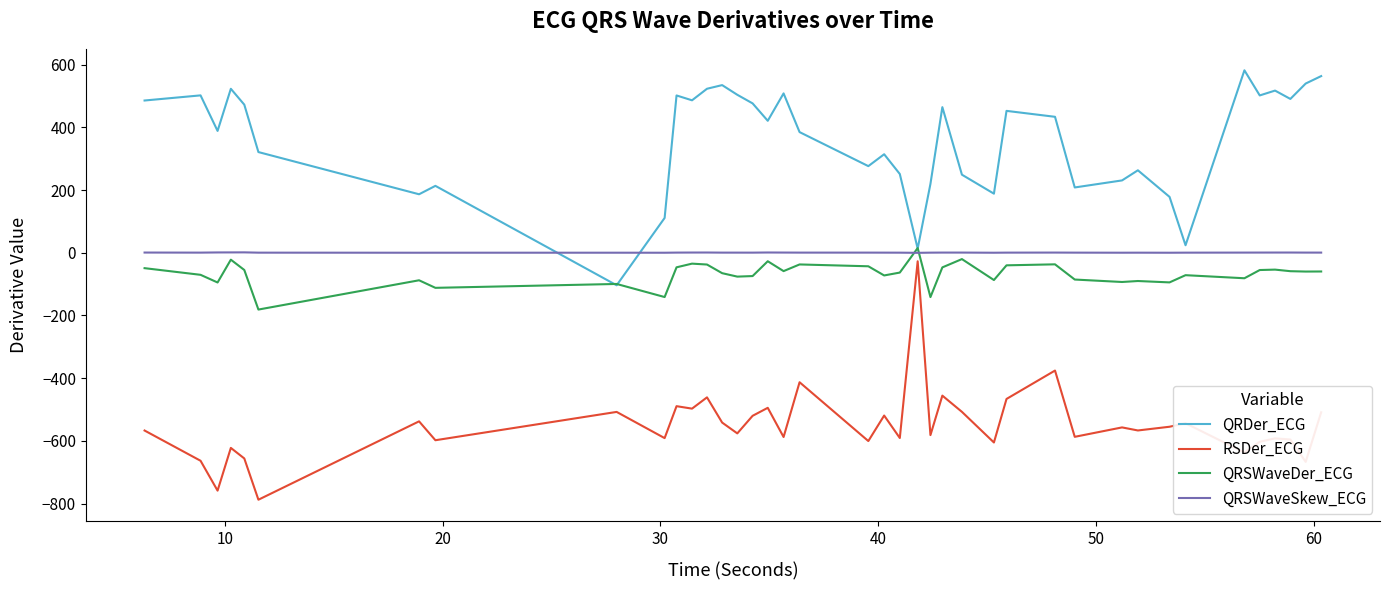

What is the minimum value shown in the chart?

-787.8